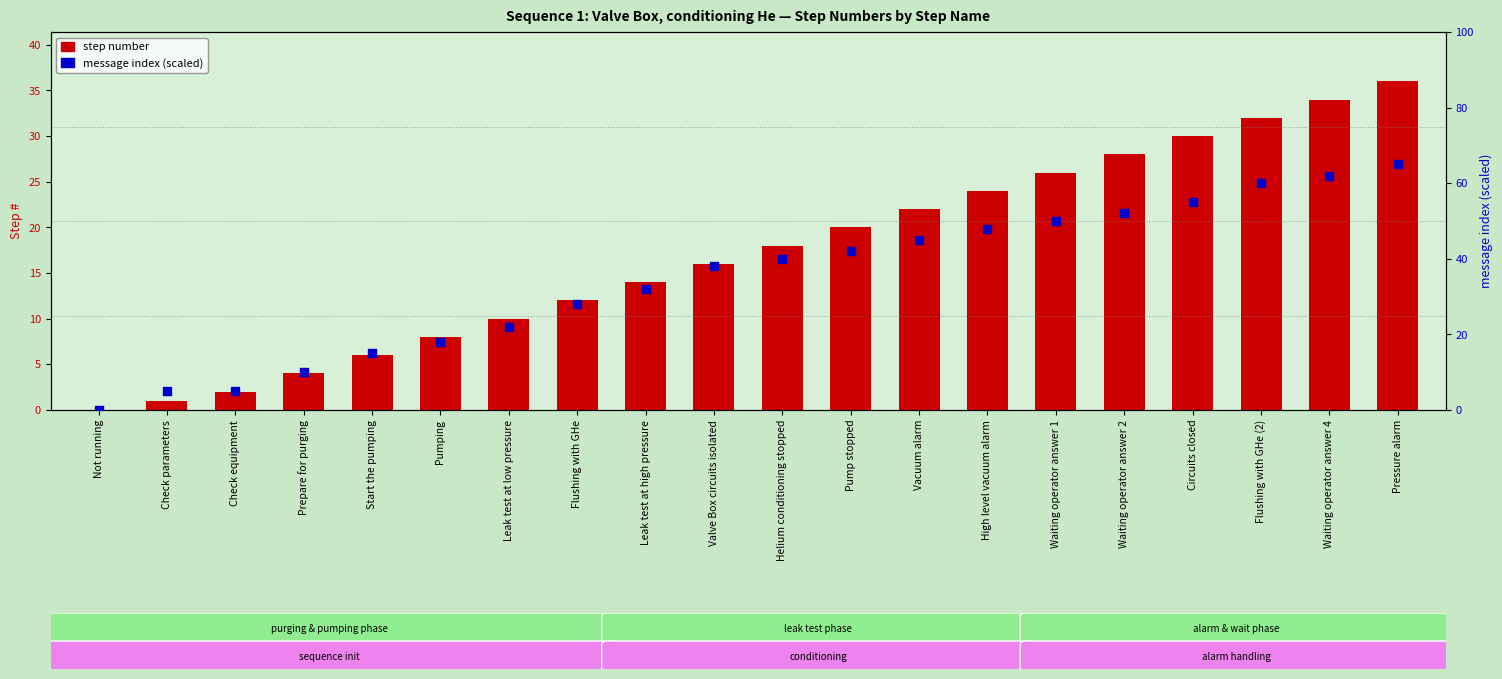

At how many categories does at least one series exceed 31?

12